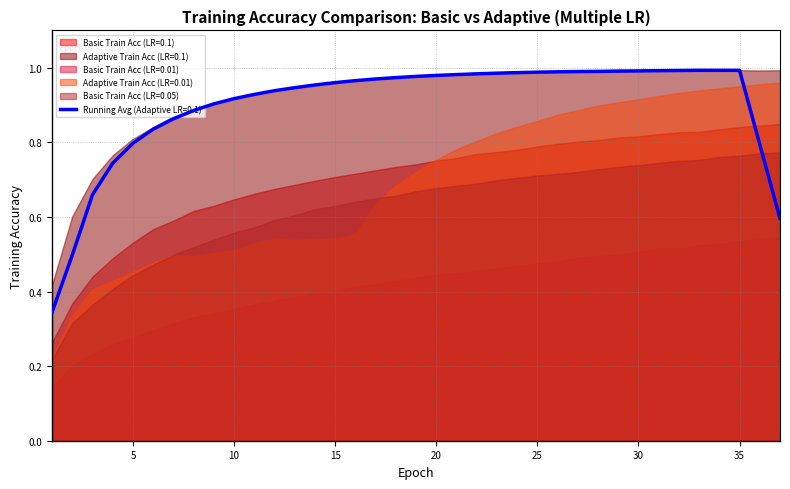

The value of Adaptive Train Acc (LR=0.1) at 29 is 0.5. True or false?

False